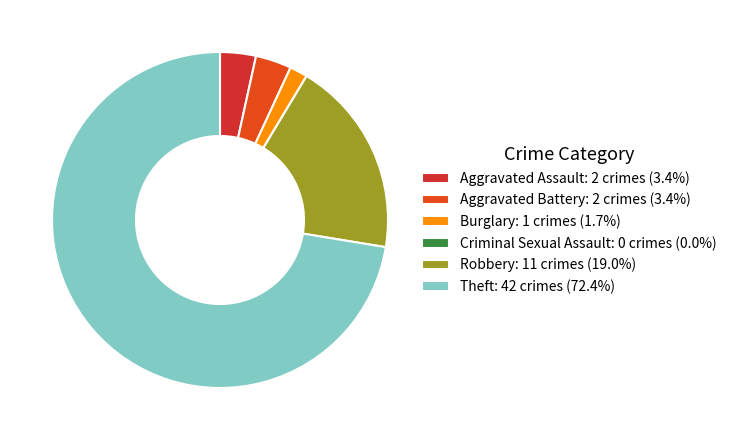

What is the largest slice in the pie chart?

Theft